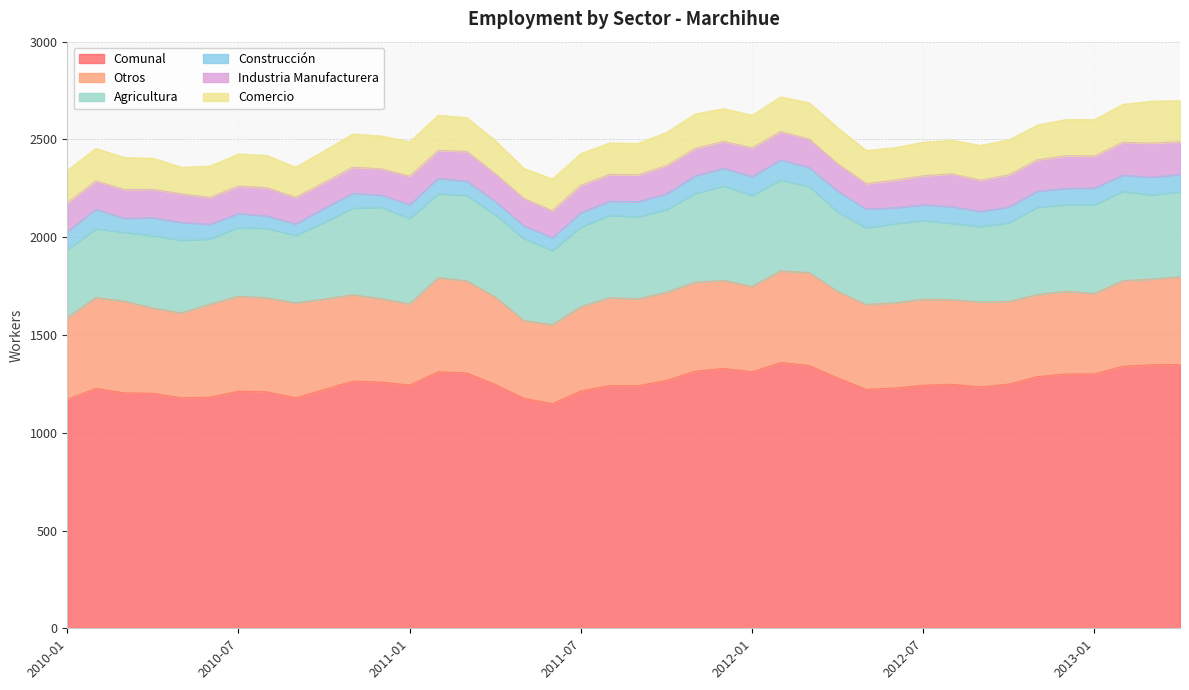

What is the sum of all Comunal values?

50198